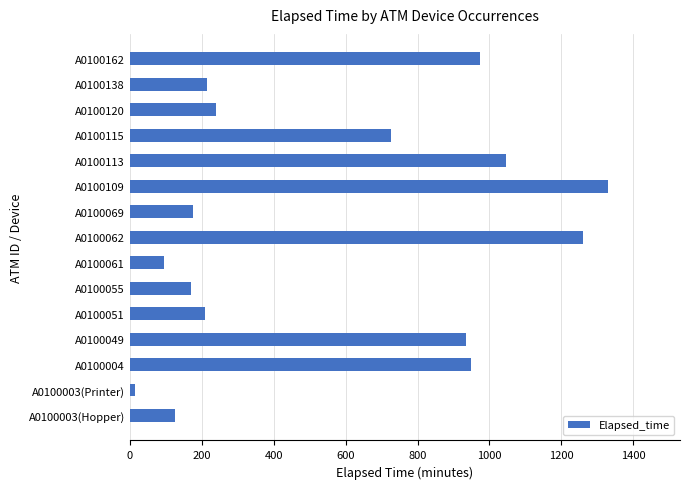

What is the smallest value displayed?

15